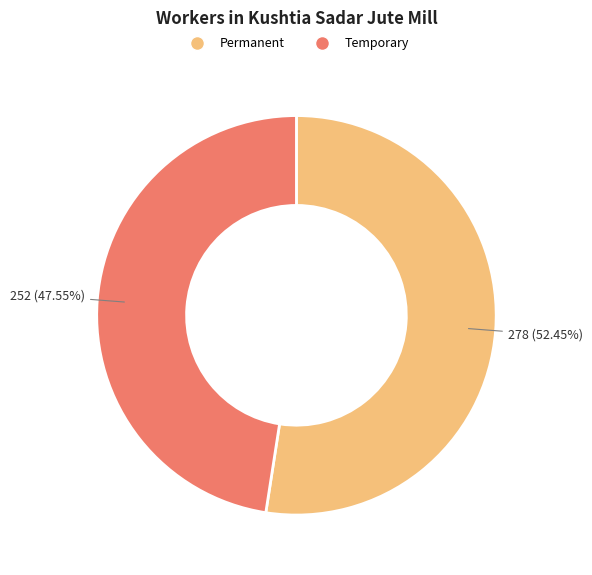

Which category has the biggest portion of the pie?

Permanent